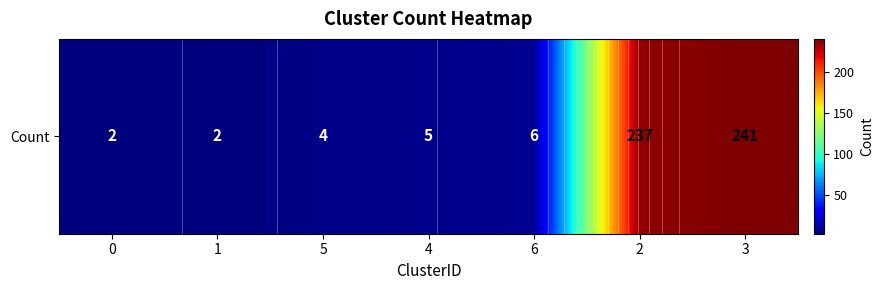

Where is the data nearest to the value 121?

6